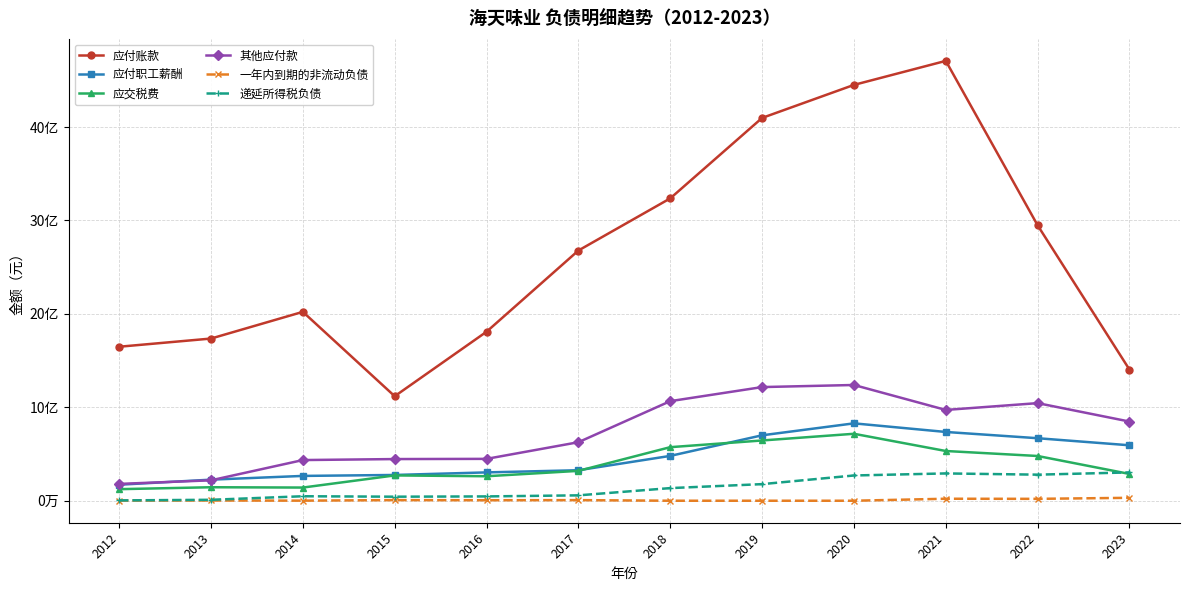

Reading left to right, extract all data points from this chart.

应付账款: 2012=1648566573.6	2013=1736223333.2	2014=2022083979.9	2015=1118865208.4	2016=1809254480.8	2017=2678690961.4	2018=3236793020.7	2019=4097996215.0	2020=4451535500.5	2021=4708621289.3	2022=2948110991.1	2023=1403494596.1
应付职工薪酬: 2012=171451424.0	2013=225709684.3	2014=265737721.0	2015=275931741.7	2016=303390784.7	2017=326503266.4	2018=480012127.4	2019=700536530.8	2020=828424042.6	2021=736235789.5	2022=669278588.3	2023=593659076.4
应交税费: 2012=123820377.3	2013=144496154.3	2014=141129716.2	2015=271101353.1	2016=262194019.1	2017=319826598.3	2018=573452240.5	2019=645119763.3	2020=716772010.3	2021=532484083.0	2022=478998581.7	2023=286855114.6
其他应付款: 2012=180160539.9	2013=218698490.4	2014=435474274.9	2015=446084576.6	2016=448238091.6	2017=626519973.7	2018=1066034168.7	2019=1216716912.8	2020=1239133371.4	2021=972021493.0	2022=1044863638.1	2023=847603970.7
一年内到期的非流动负债: 2012=1586869.4	2013=2563596.9	2014=933898.1	2015=6792580.6	2016=5329782.3	2017=6588265.6	2018=0.0	2019=0.0	2020=0.0	2021=21395441.7	2022=20265618.3	2023=31344563.2
递延所得税负债: 2012=3570379.2	2013=10097095.0	2014=48074770.9	2015=43268000.0	2016=46216500.0	2017=57655500.0	2018=135231357.8	2019=177740197.8	2020=270361510.3	2021=292355724.4	2022=279166064.4	2023=303224464.6